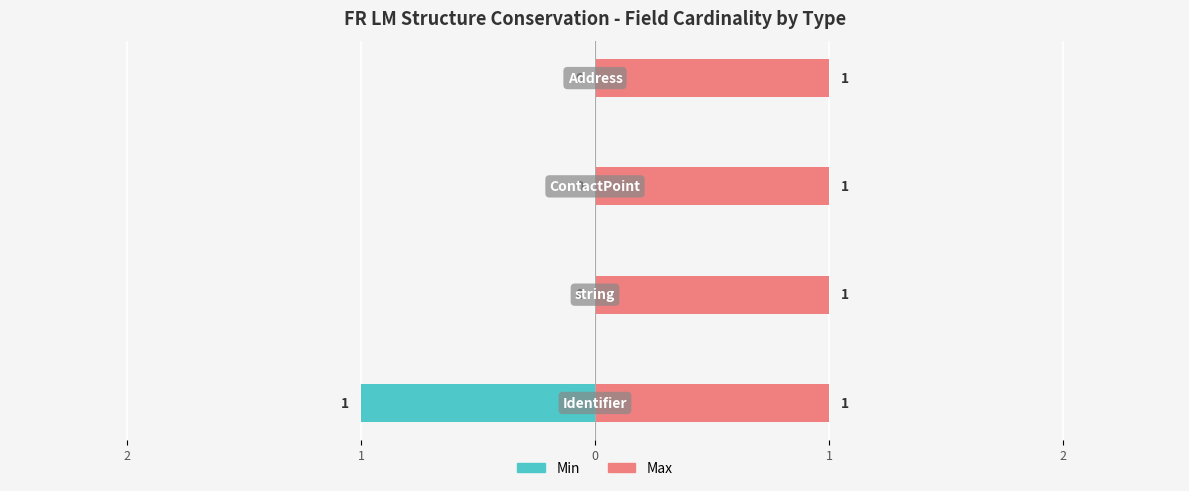

What is the difference between the second highest and minimum values in the Min series?

1.0